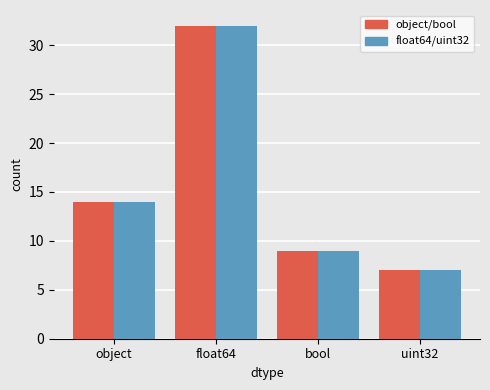

The value of object/bool at bool is 9. True or false?

True